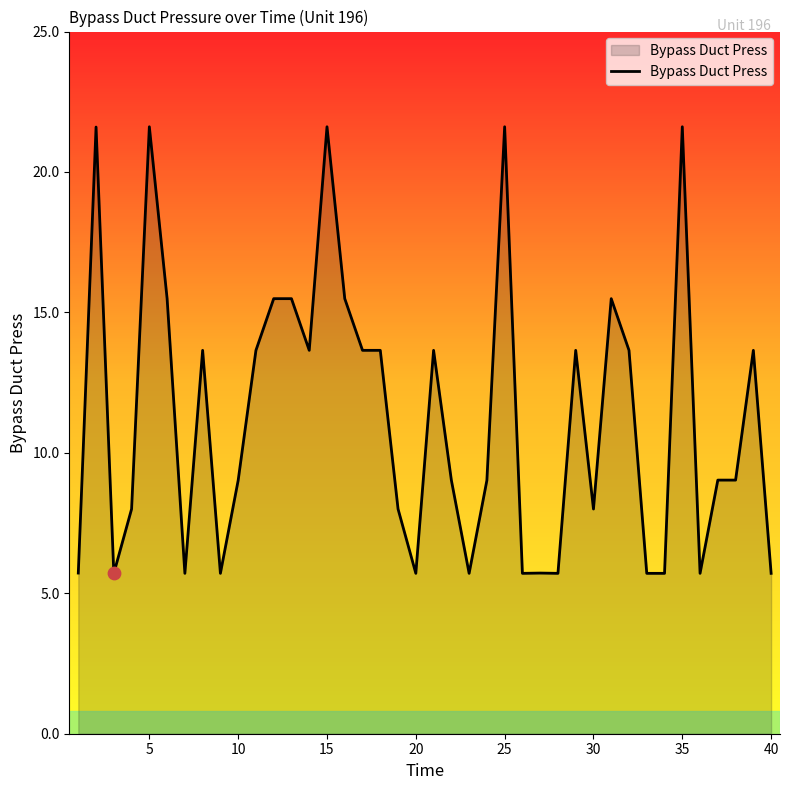

What is the difference between the maximum and minimum values?

15.9